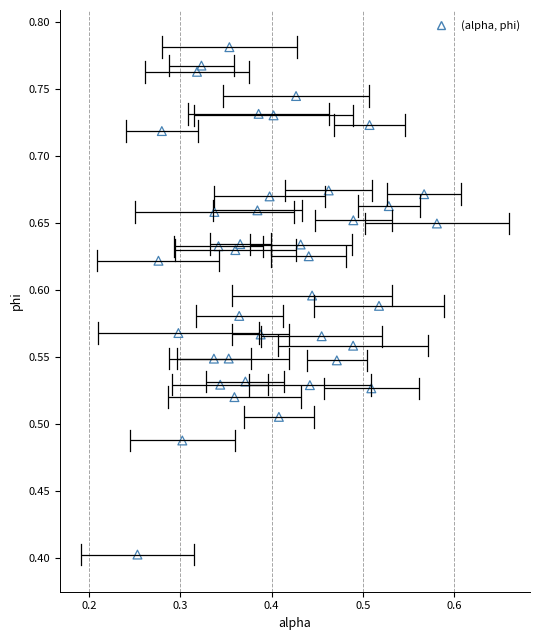

What is the range of Y values (max minus min)?

0.4